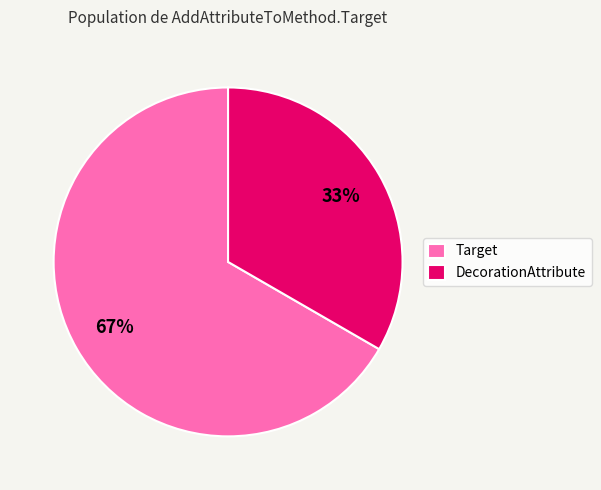

What is the ratio of the value at Target to the value at DecorationAttribute?

2.0